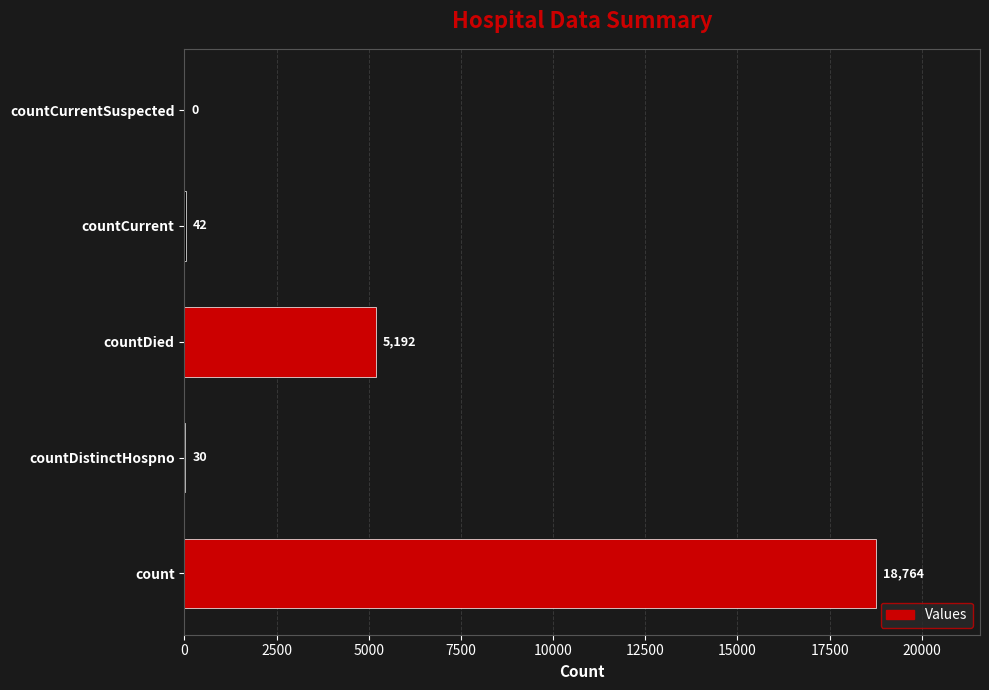

Is it true that the value at countDied is 5192?

True